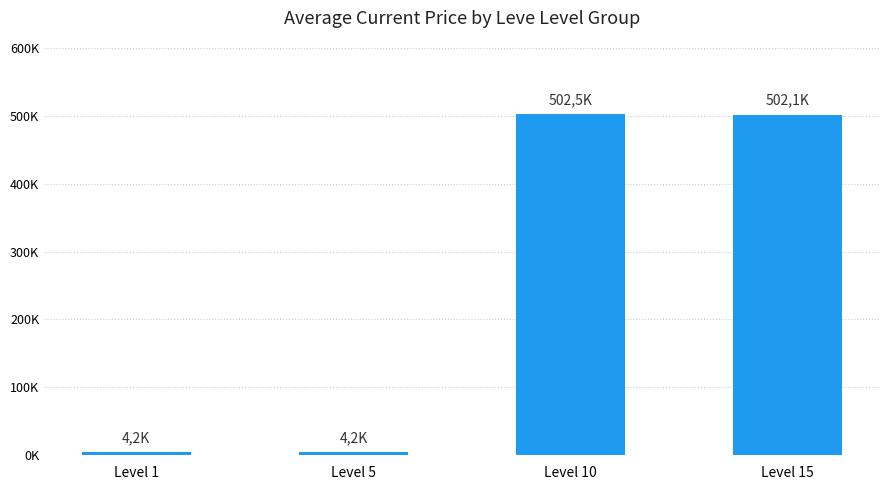

Does the chart contain any negative values?

No